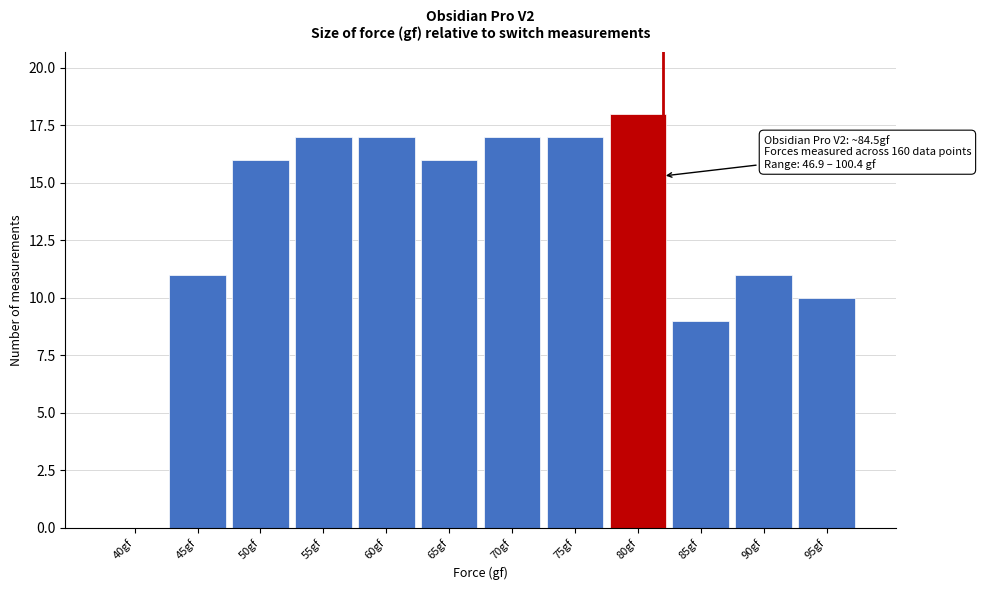

Reading left to right, what are all the values shown in this chart?

40gf=0	45gf=11	50gf=16	55gf=17	60gf=17	65gf=16	70gf=17	75gf=17	80gf=18	85gf=9	90gf=11	95gf=10